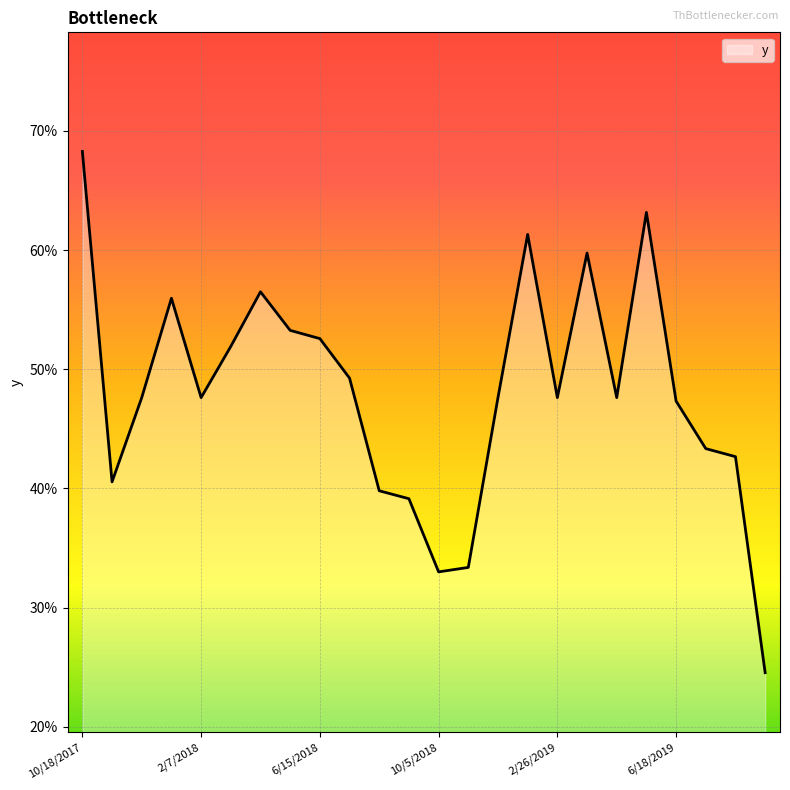

Does the chart have visible grid lines?

Yes